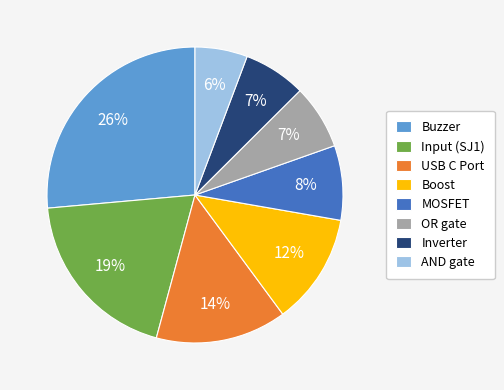

To the nearest percent, what percentage of the pie is Input (SJ1)?

19%